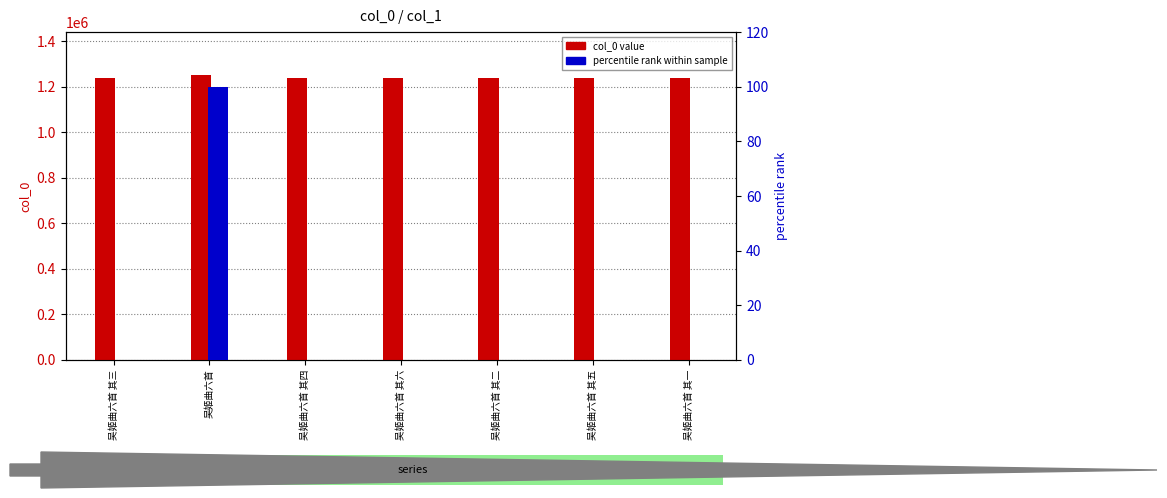

Is it true that col_0 value equals 1238270.0 at 吴姬曲六首 其二?

True